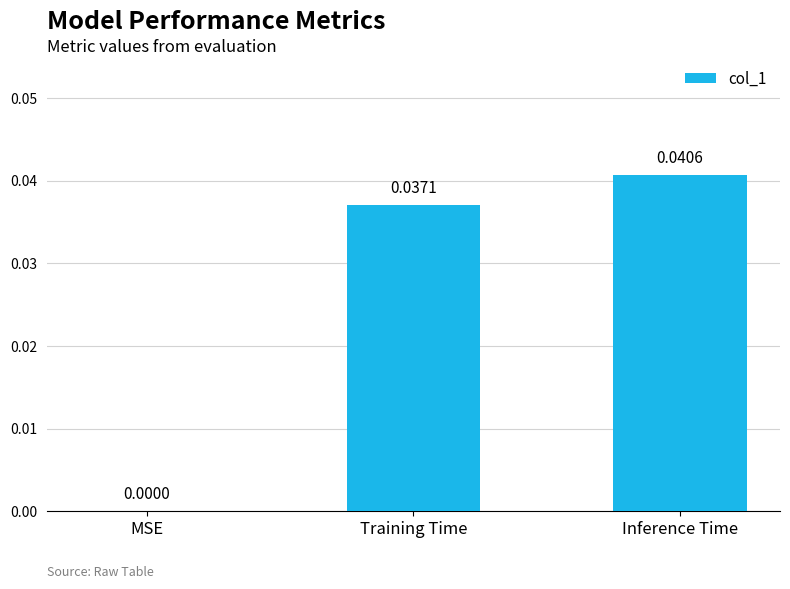

At which label is the value closest to 0?

MSE